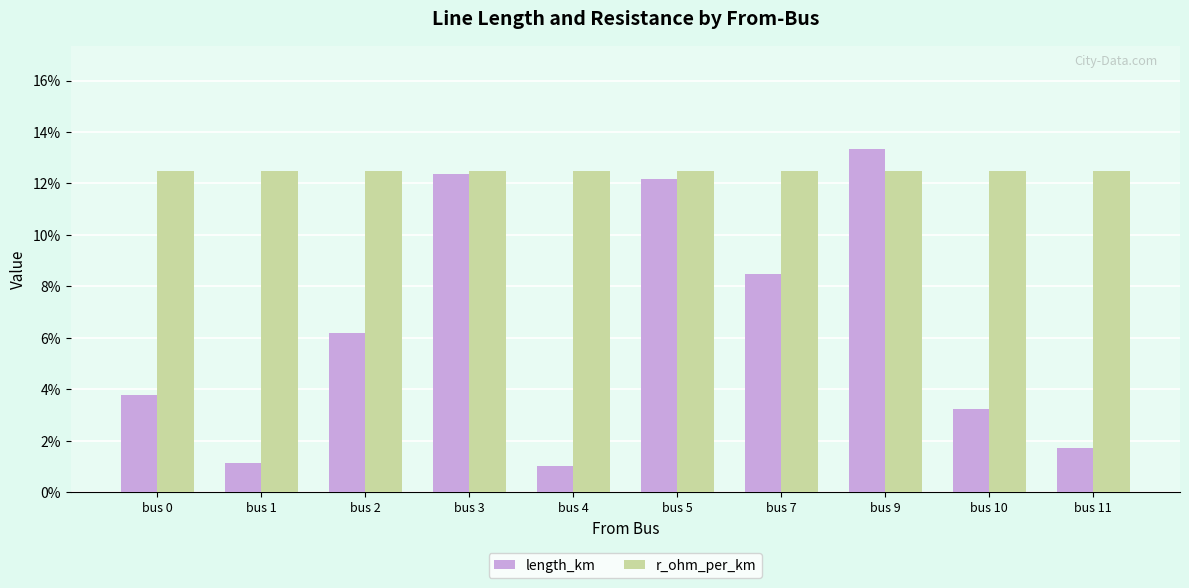

Are the bars horizontal?

No